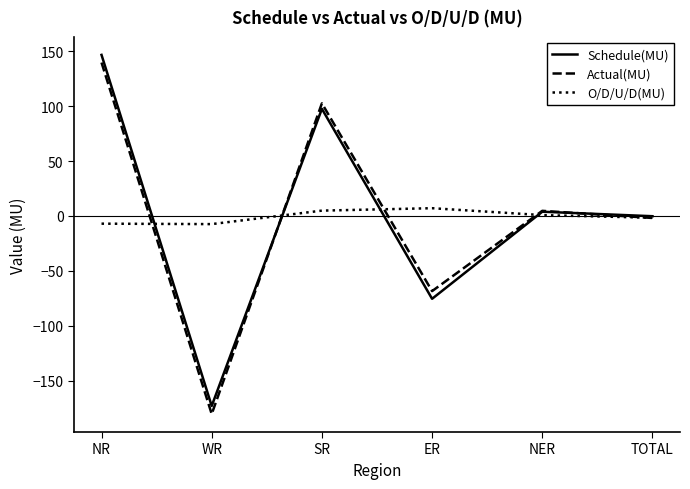

How many positive values does the Actual(MU) series have?

3